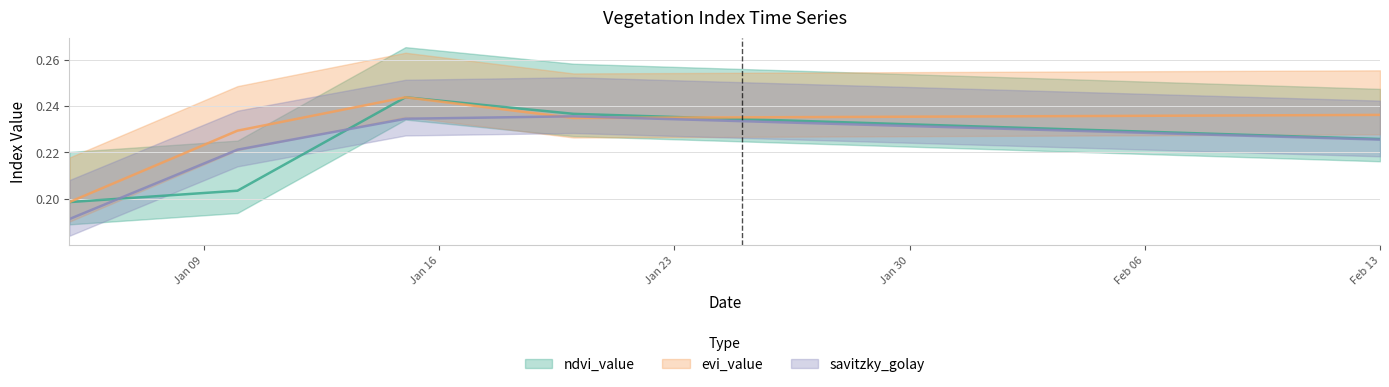

Which category has the lowest value in the savitzky_golay series?

2023-01-05